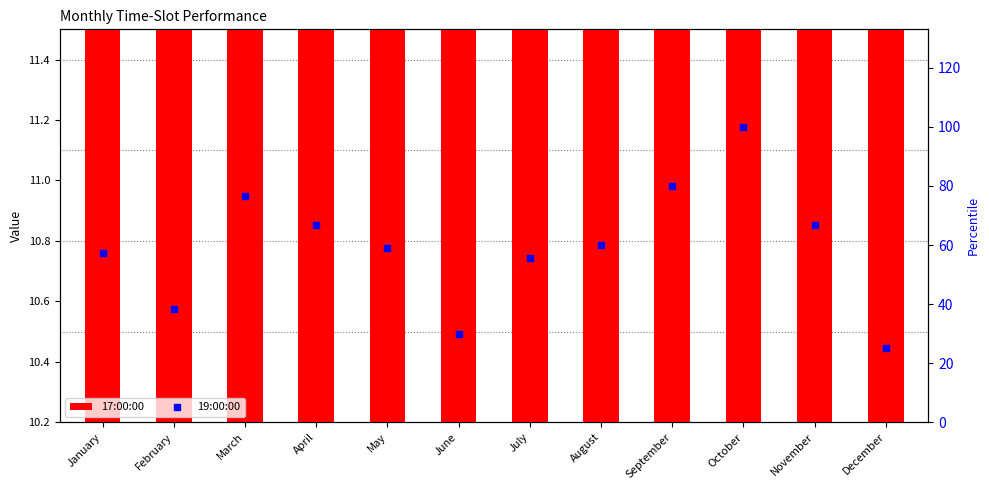

Which series contains the highest Y value?

19:00:00